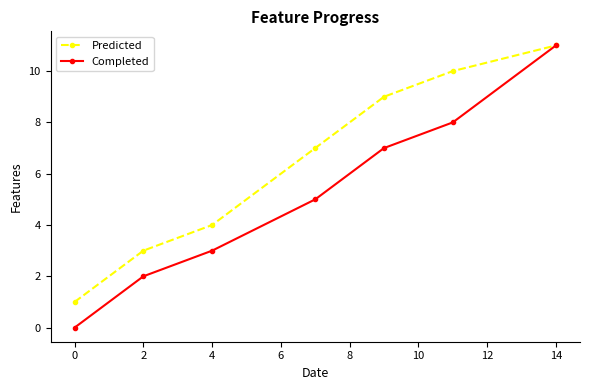

Rank the series by their average value, from highest to lowest.

Predicted, Completed